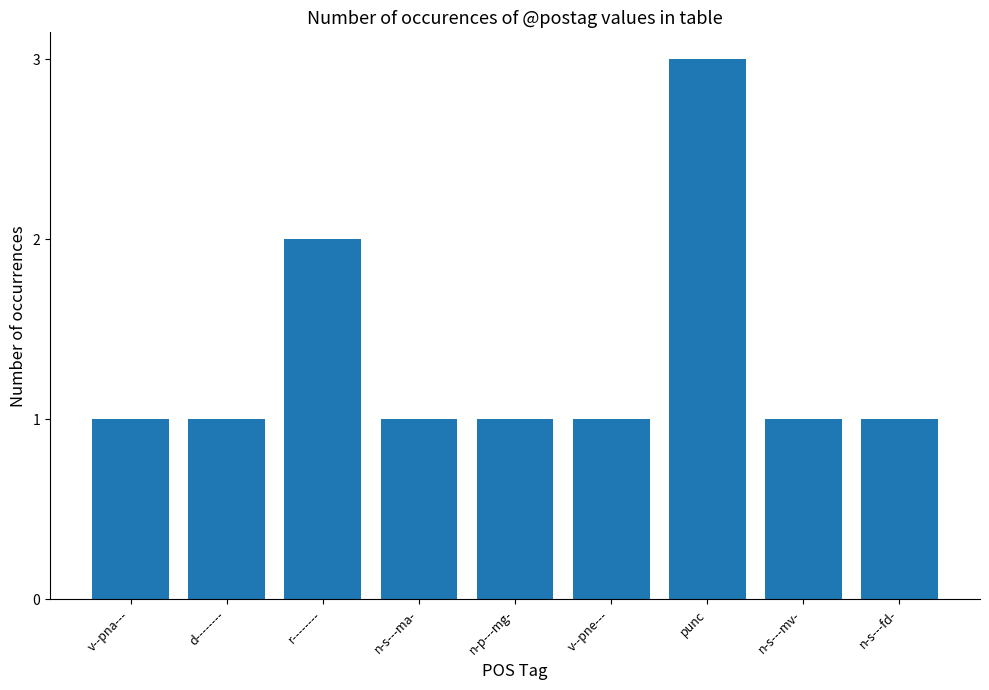

True or false: the data shows 3 at punc.

True